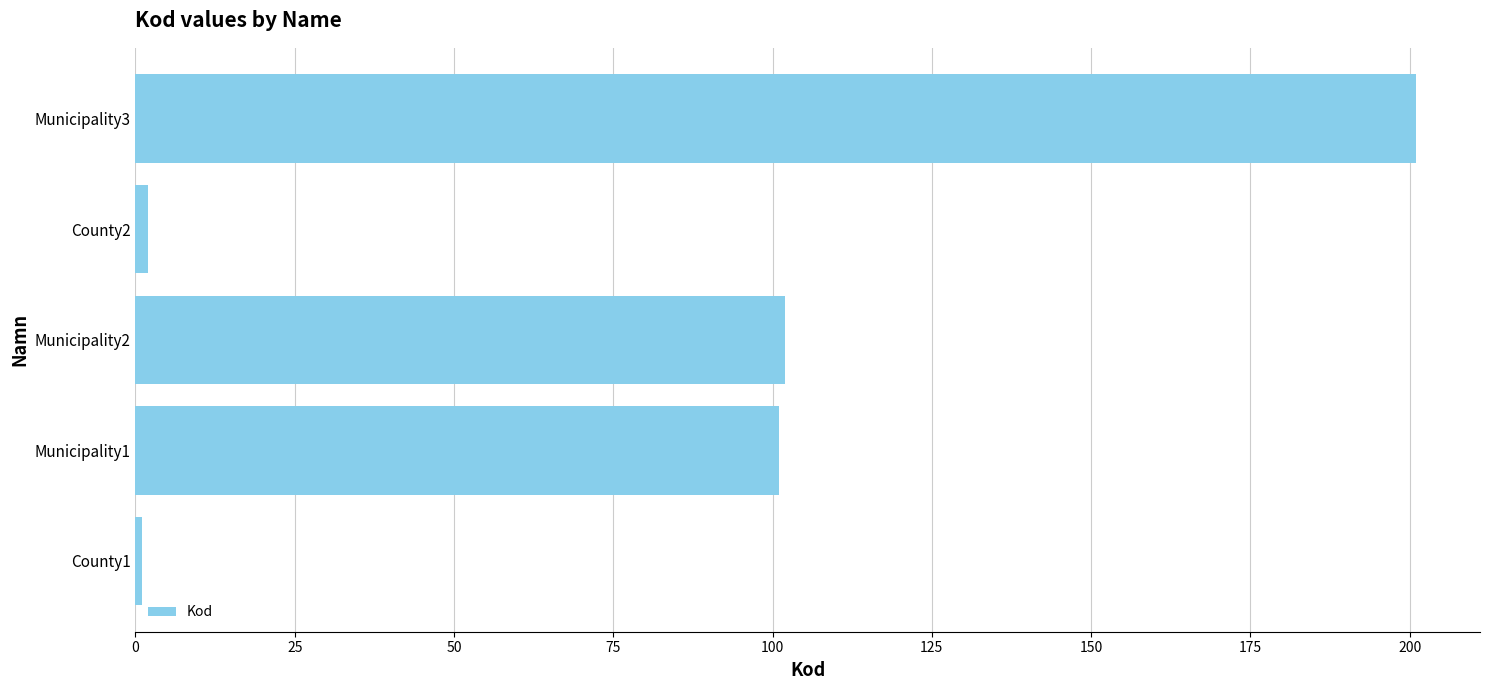

Is it true that the value at Municipality1 is 156?

False